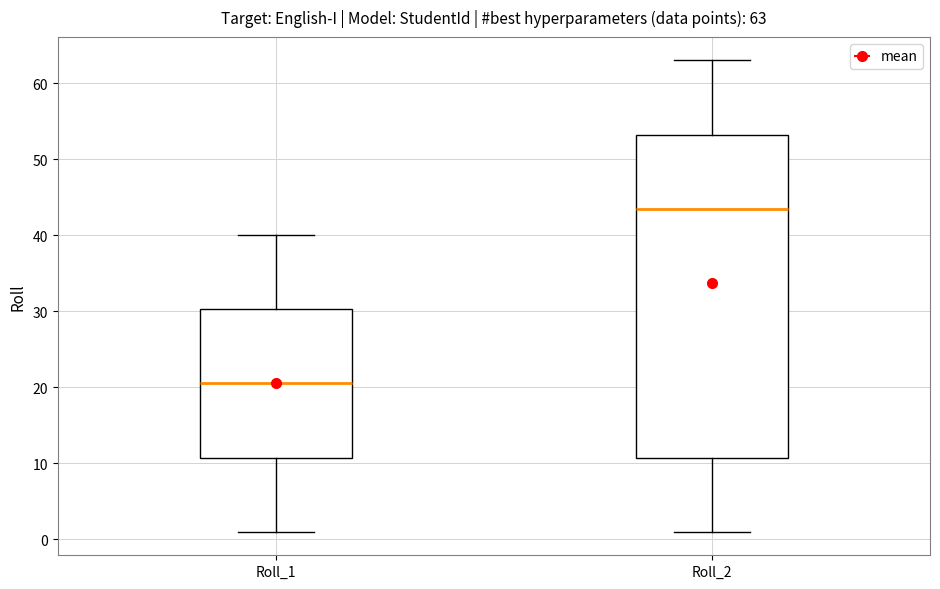

Which box is the tallest, from its lower edge to its upper edge?

Roll_2